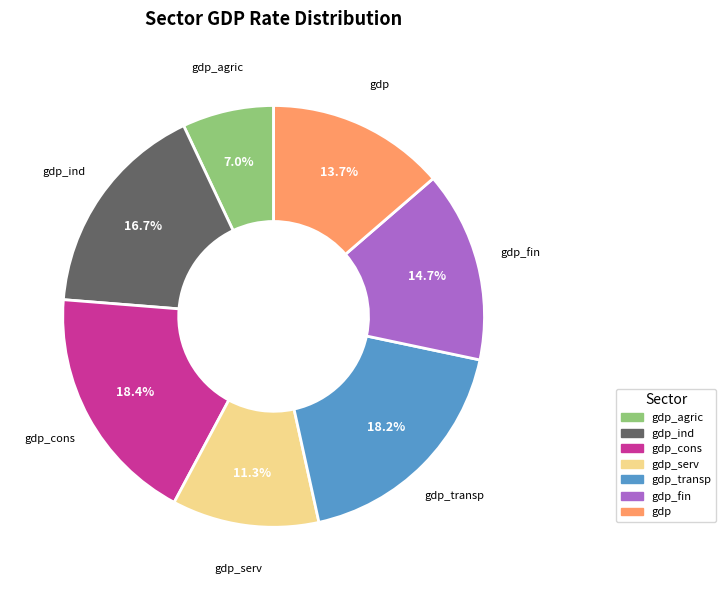

Does any single category account for the majority?

No